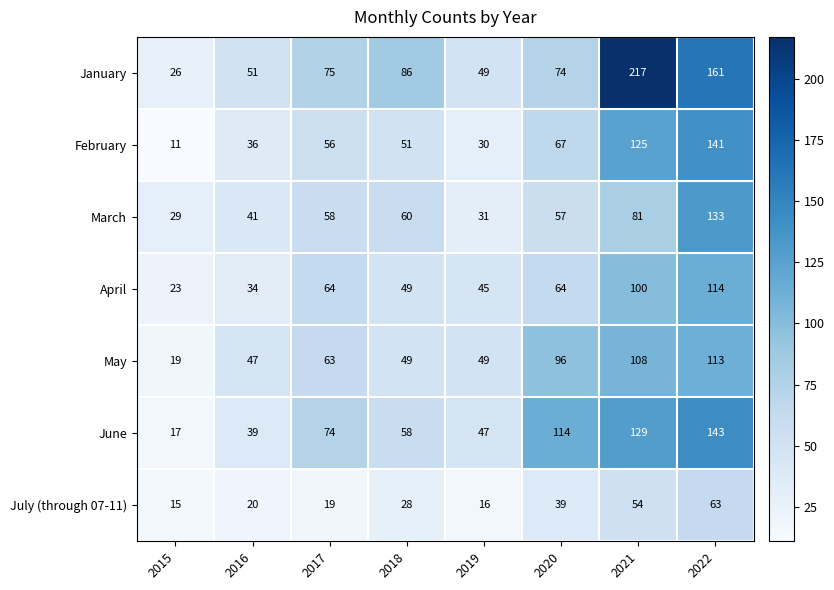

The February series shows 56 at 2017. True or false?

True